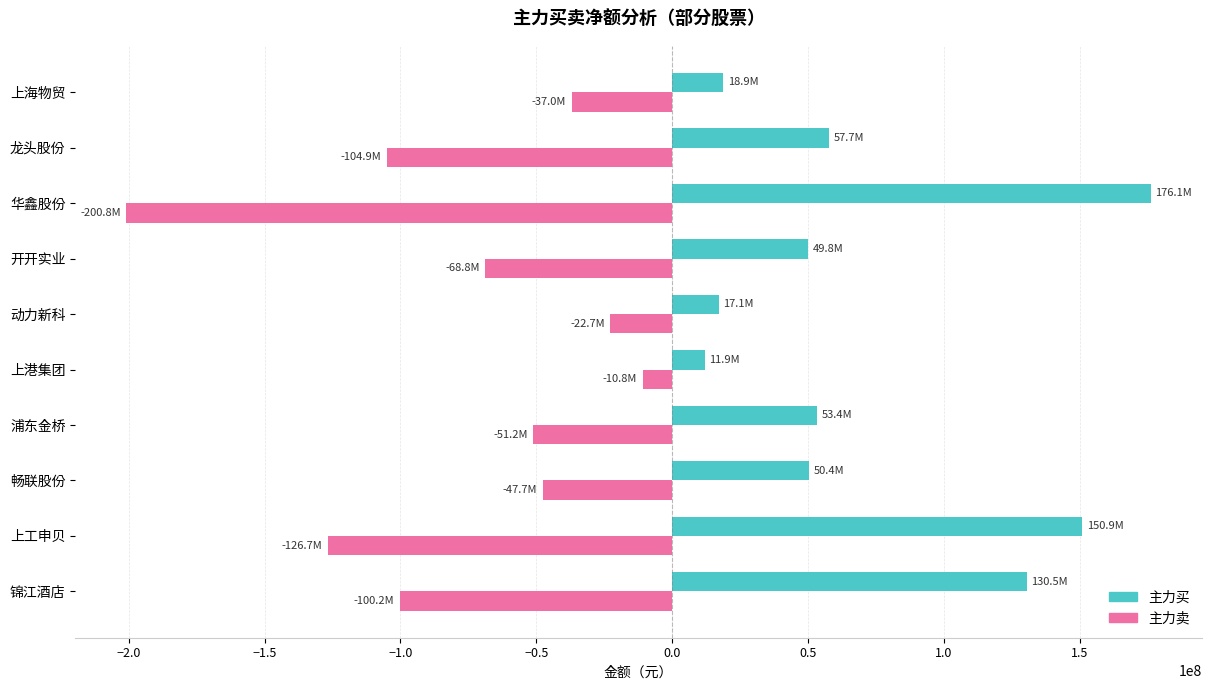

What is the spread (max minus min) of values at 上工申贝?

277561056